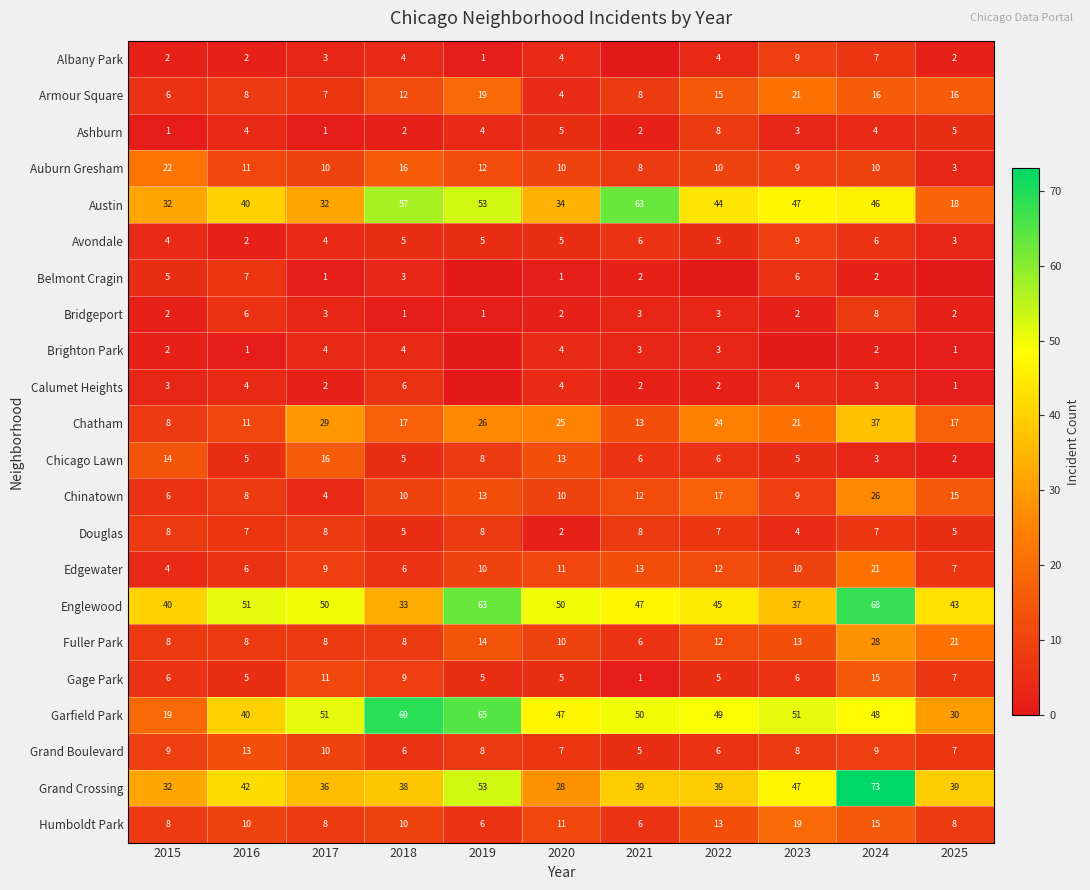

Is the value of Armour Square at 2020 greater than the value of Calumet Heights at 2022?

Yes